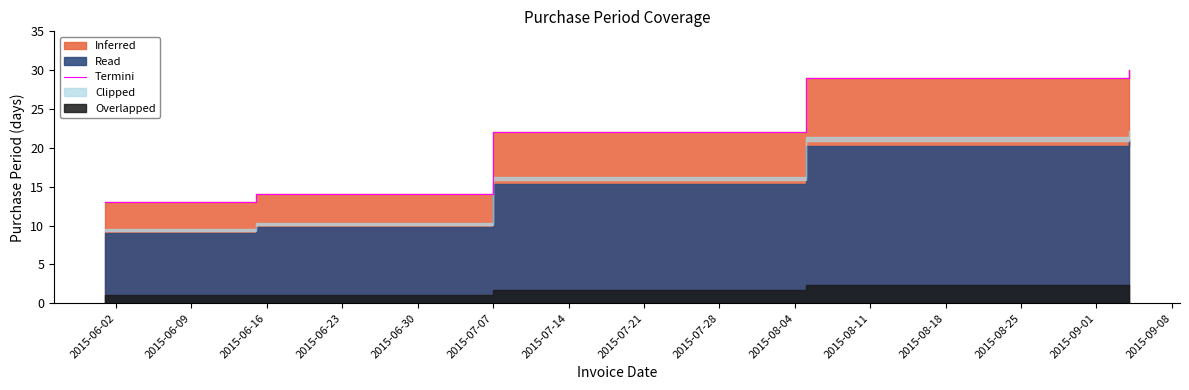

The chart shows a value of 23 at 2015-06-02. True or false?

False